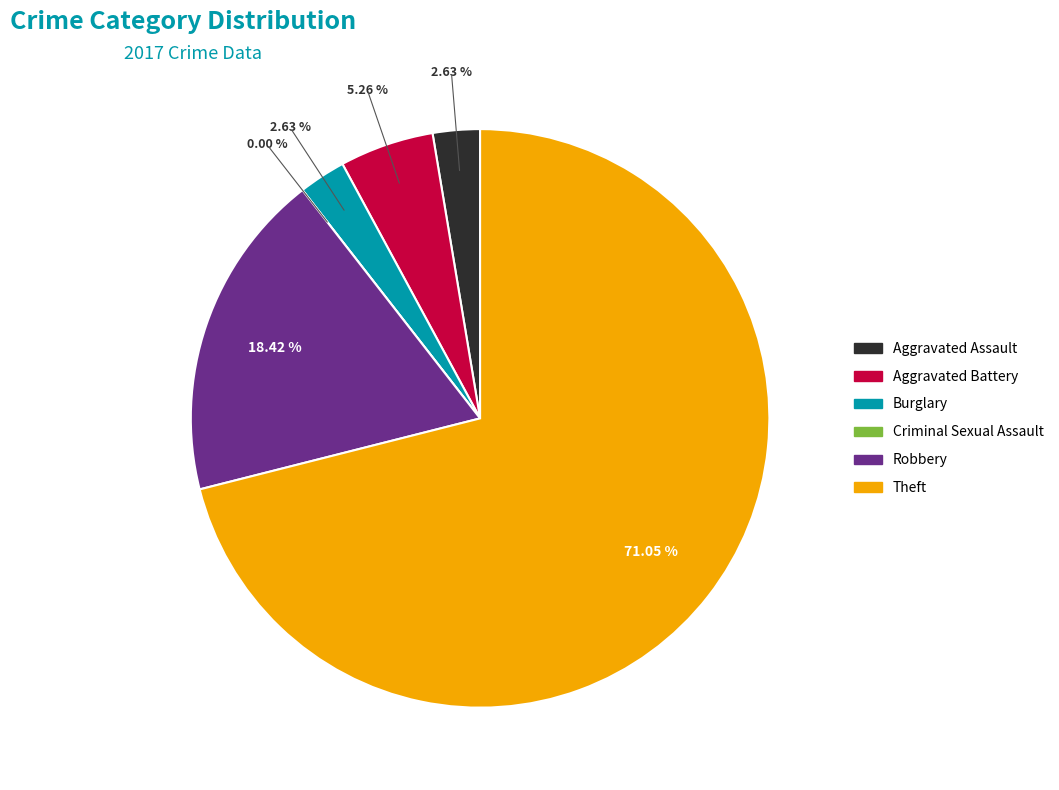

Rank the categories by value from lowest to highest.

Criminal Sexual Assault, Aggravated Assault, Burglary, Aggravated Battery, Robbery, Theft